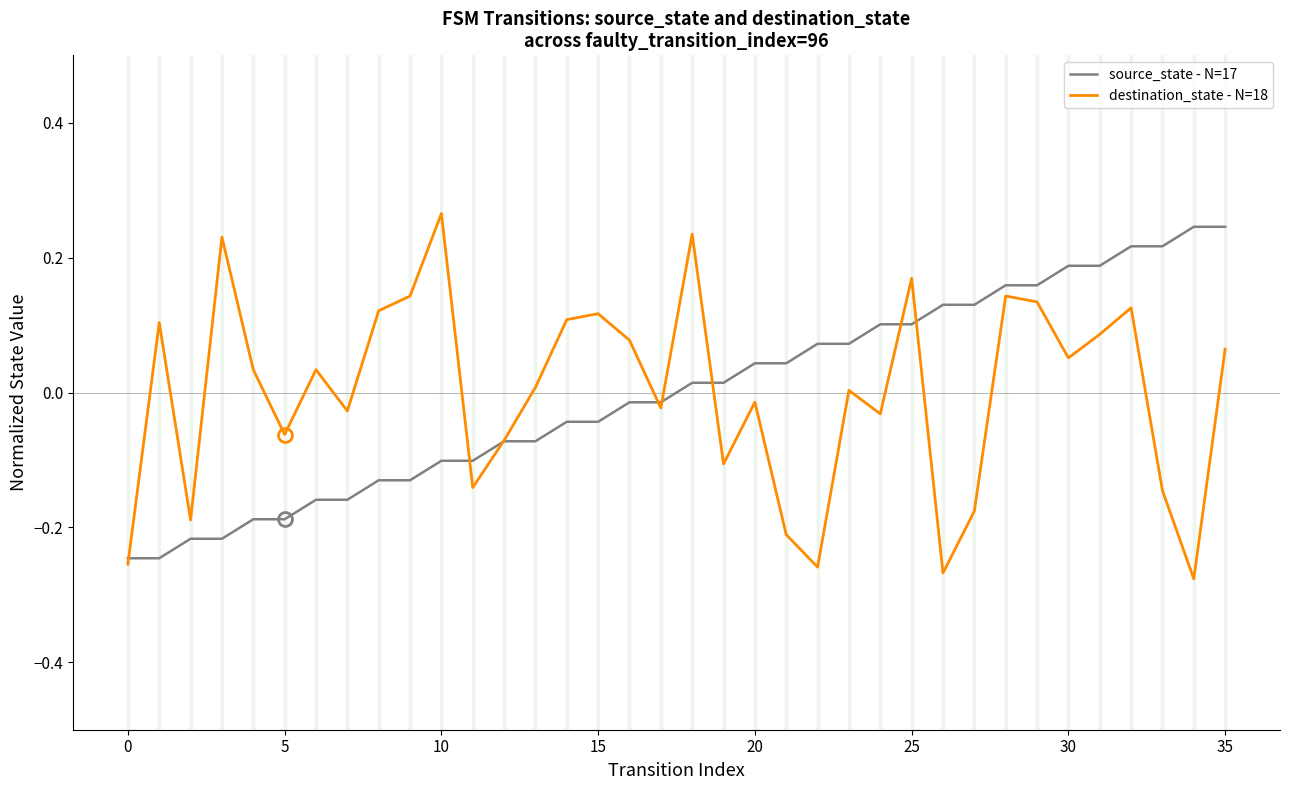

What is the difference between the second highest and second lowest values in the destination_state - N=18 series?

0.5